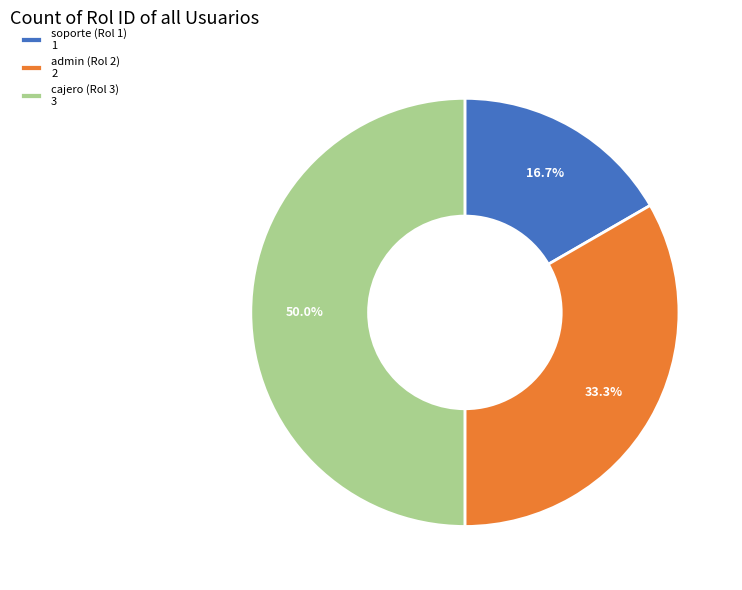

How many segments does this pie chart have?

3